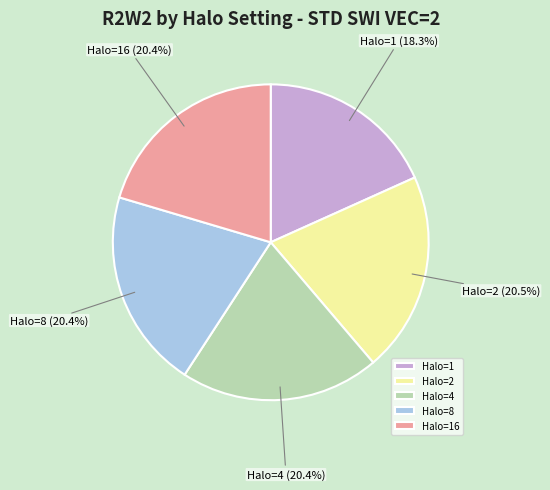

Does any single category account for the majority?

No